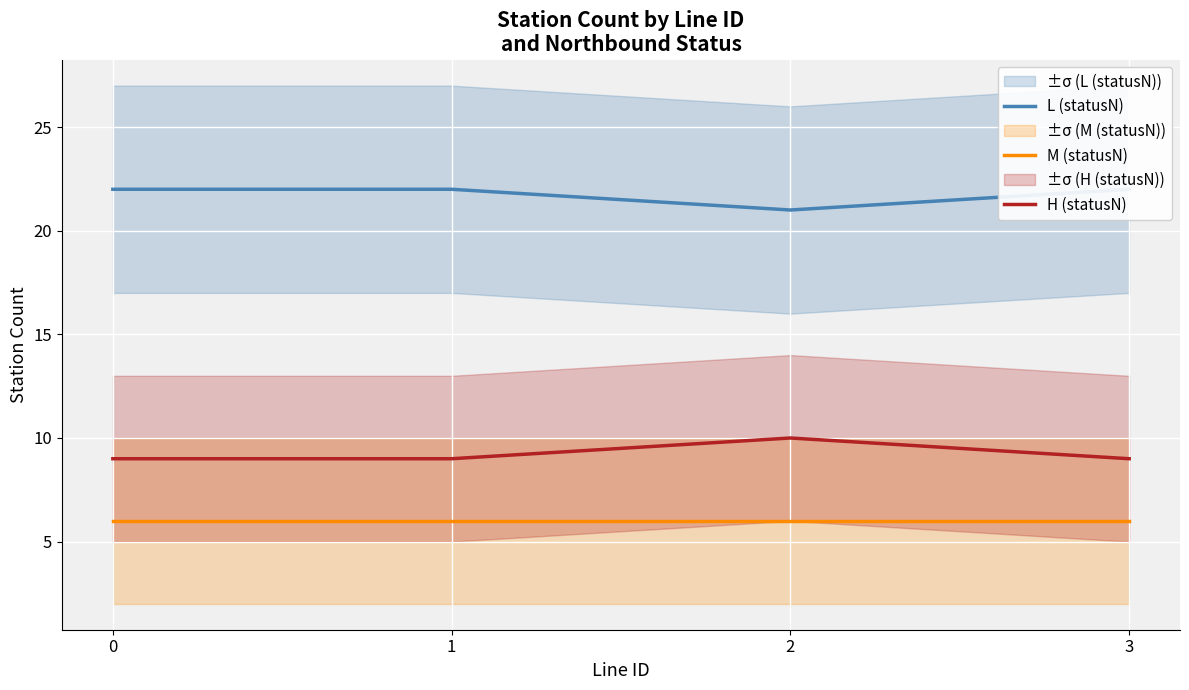

The value of H (statusN) at 2 is 10. True or false?

True